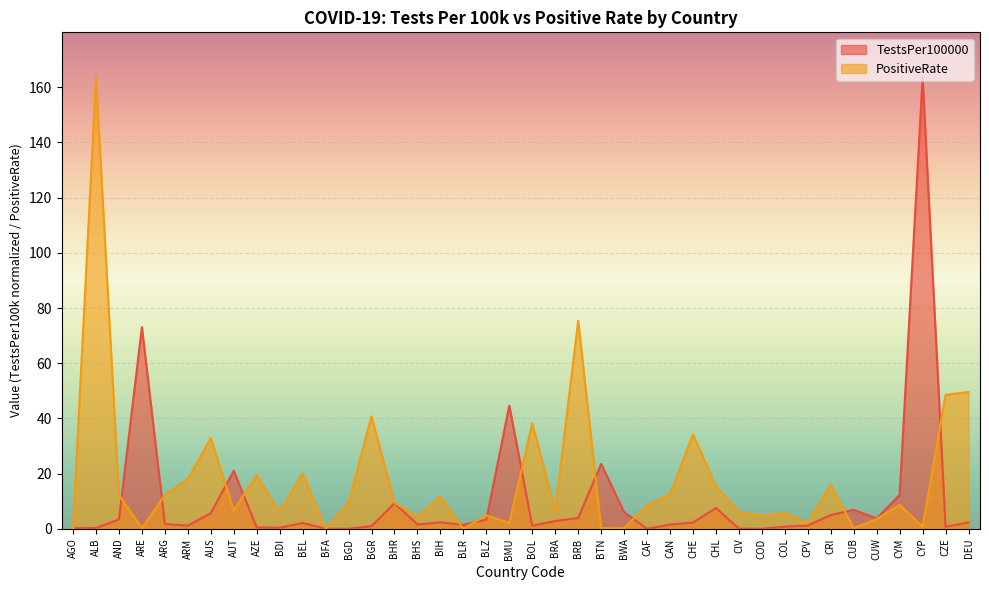

What are all the series names shown in the legend?

TestsPer100000, PositiveRate